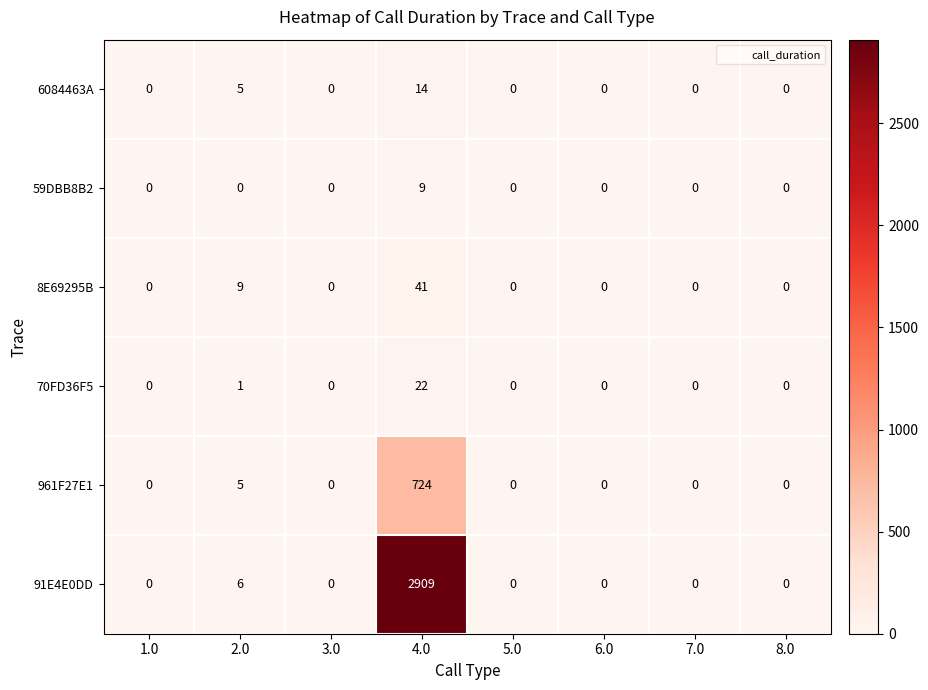

Rank the series at 4.0 from lowest to highest value.

59DBB8B2, 6084463A, 70FD36F5, 8E69295B, 961F27E1, 91E4E0DD